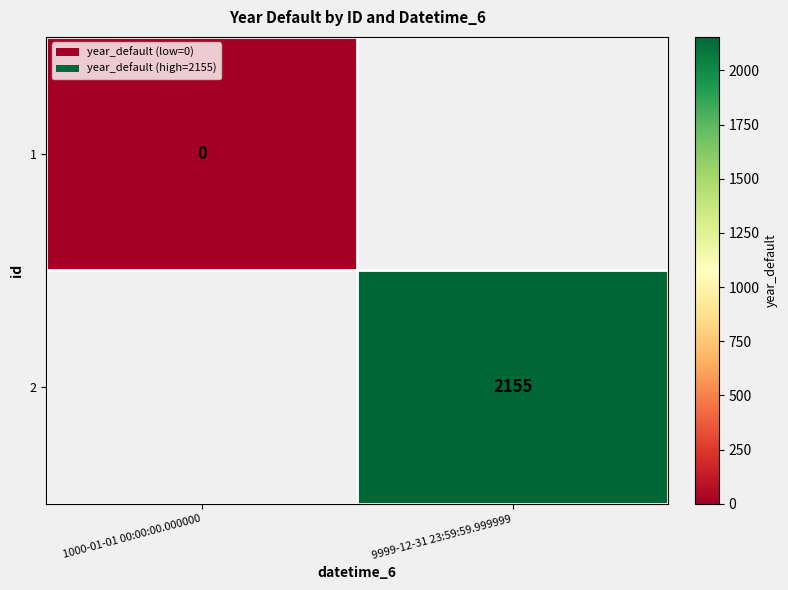

How many series are shown in this chart?

2